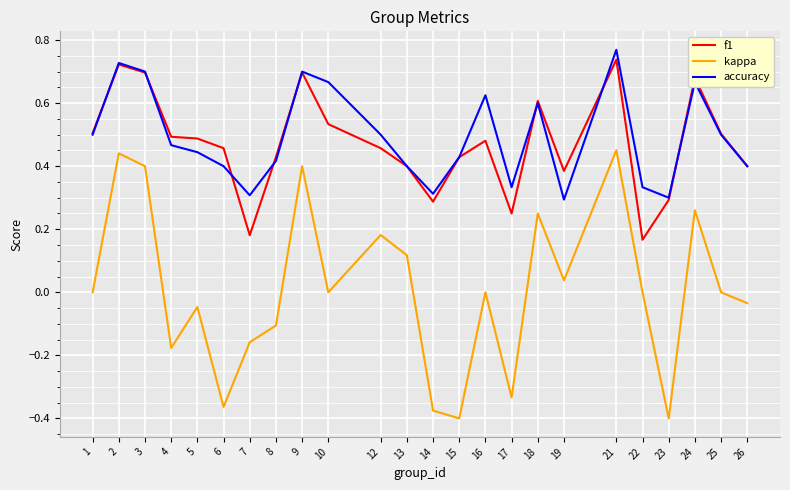

Is the value of kappa at 19 greater than the value of accuracy at 15?

No